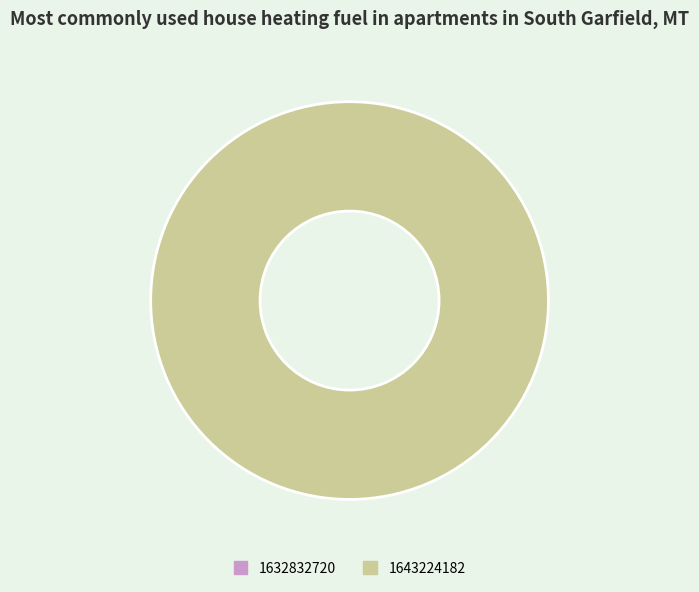

Is there any slice that represents more than half of the pie?

Yes